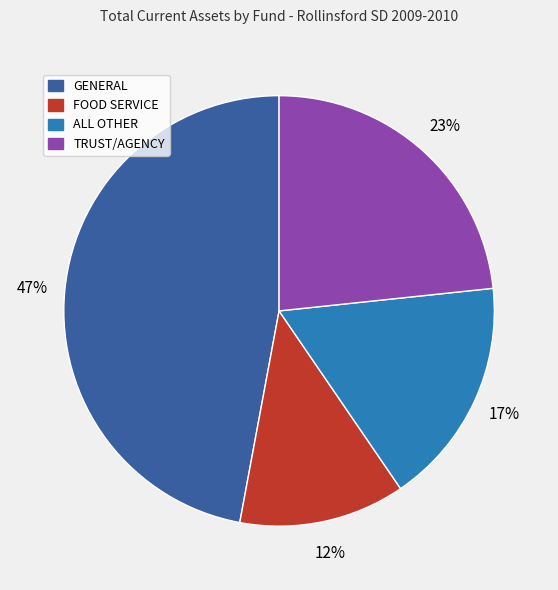

Combined, do FOOD SERVICE and TRUST/AGENCY account for over 50%?

No